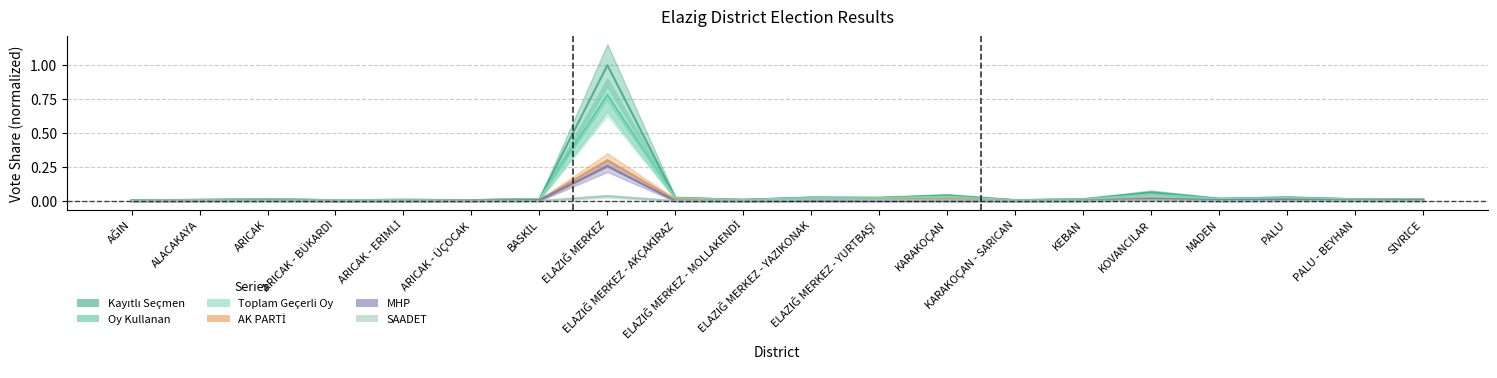

The value of SAADET at PALU is 0.0. True or false?

False